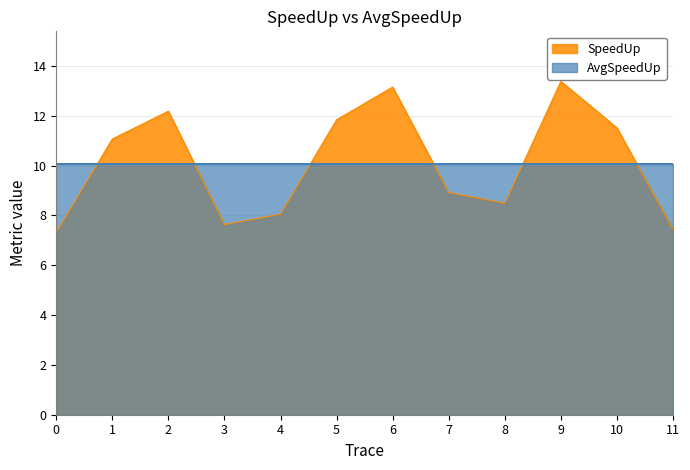

What is the value of the 3rd point from the left?

12.2